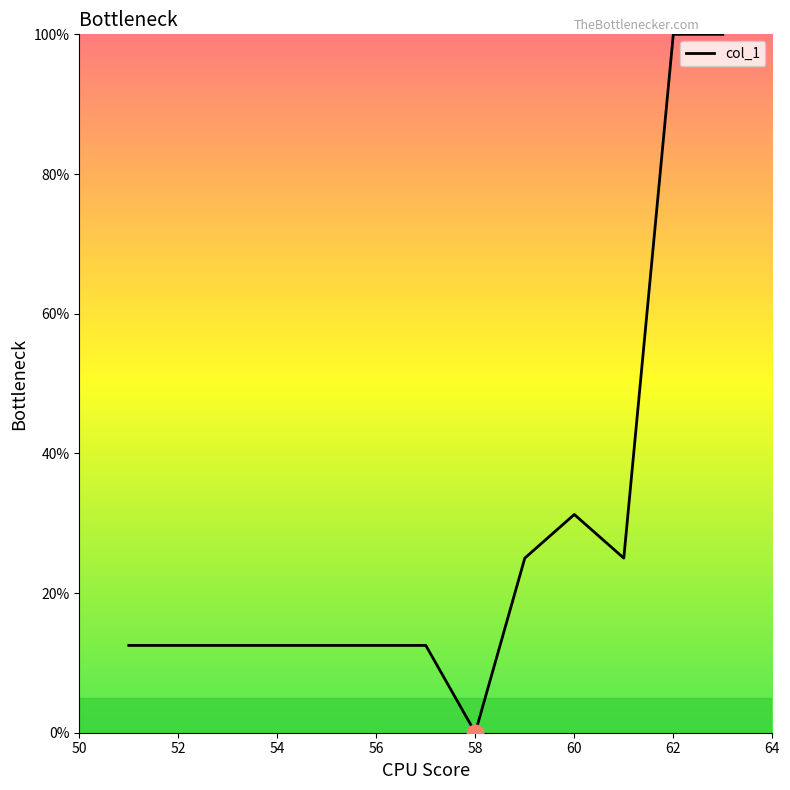

How many positive values are there?

12